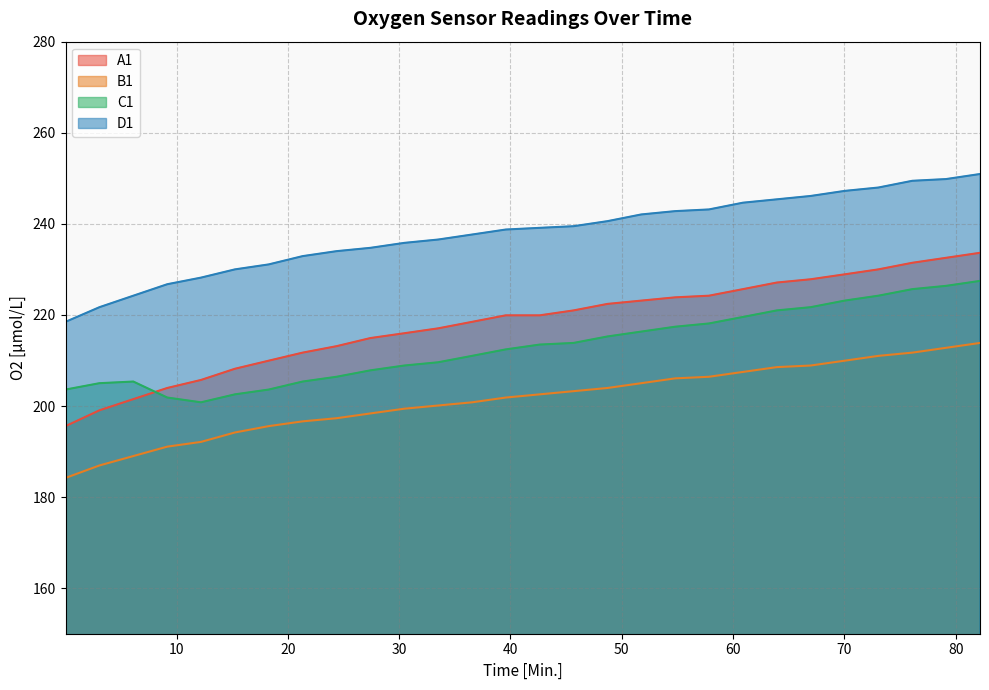

What is the approximate value of C1 at 76.1?

225.7